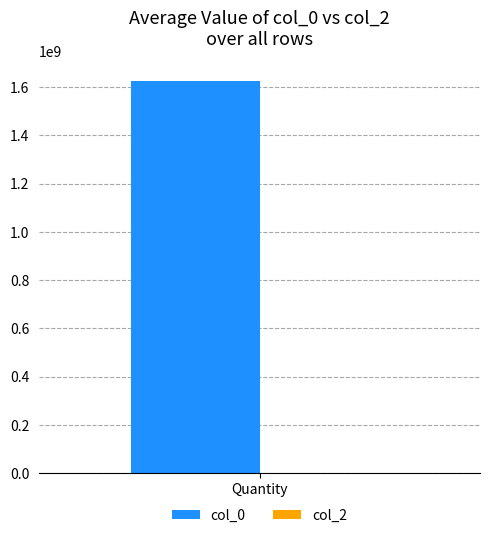

What is the difference between the highest and lowest values at 2?

1621526573